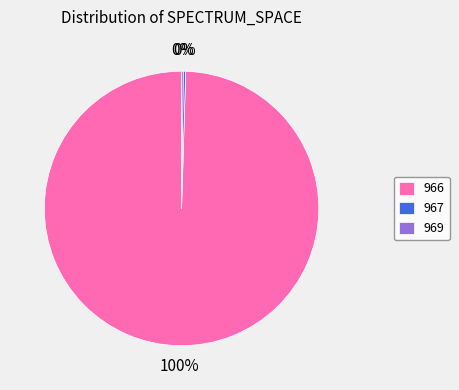

Combined, do 966 and 967 account for over 50%?

Yes